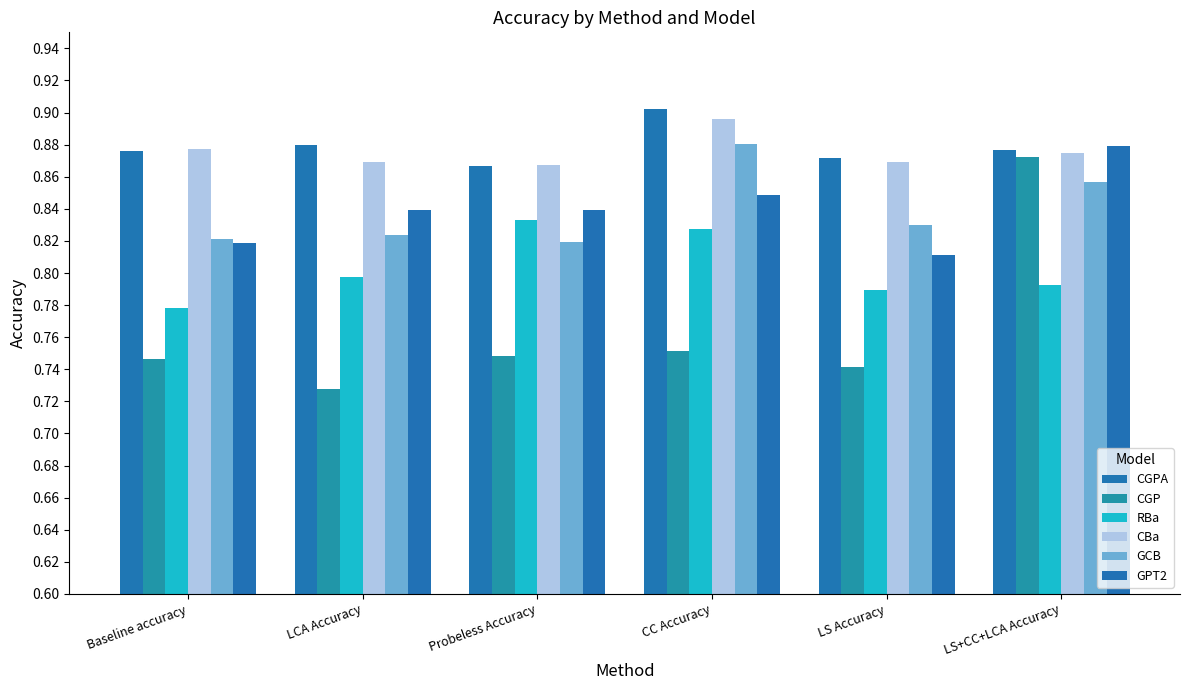

Which has a higher value, LS Accuracy or Probeless Accuracy?

LS Accuracy